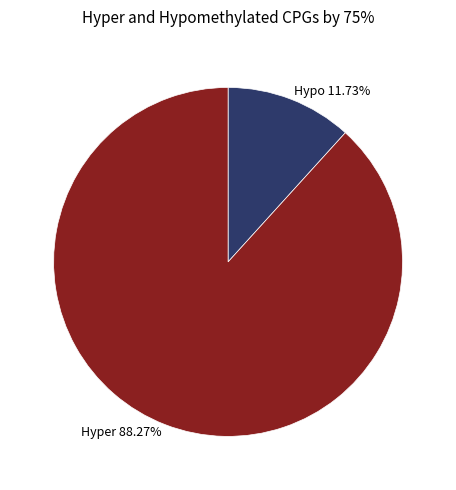

Do Hyper and Hypo together represent more than half of the pie?

Yes